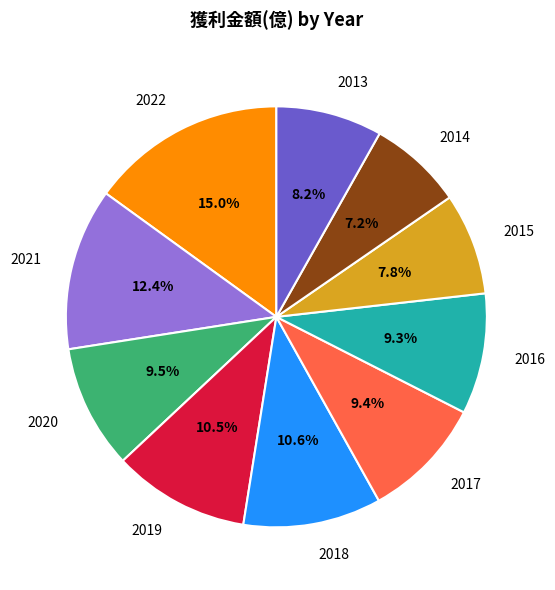

What percentage is the 2021 slice, to the nearest percent?

12%